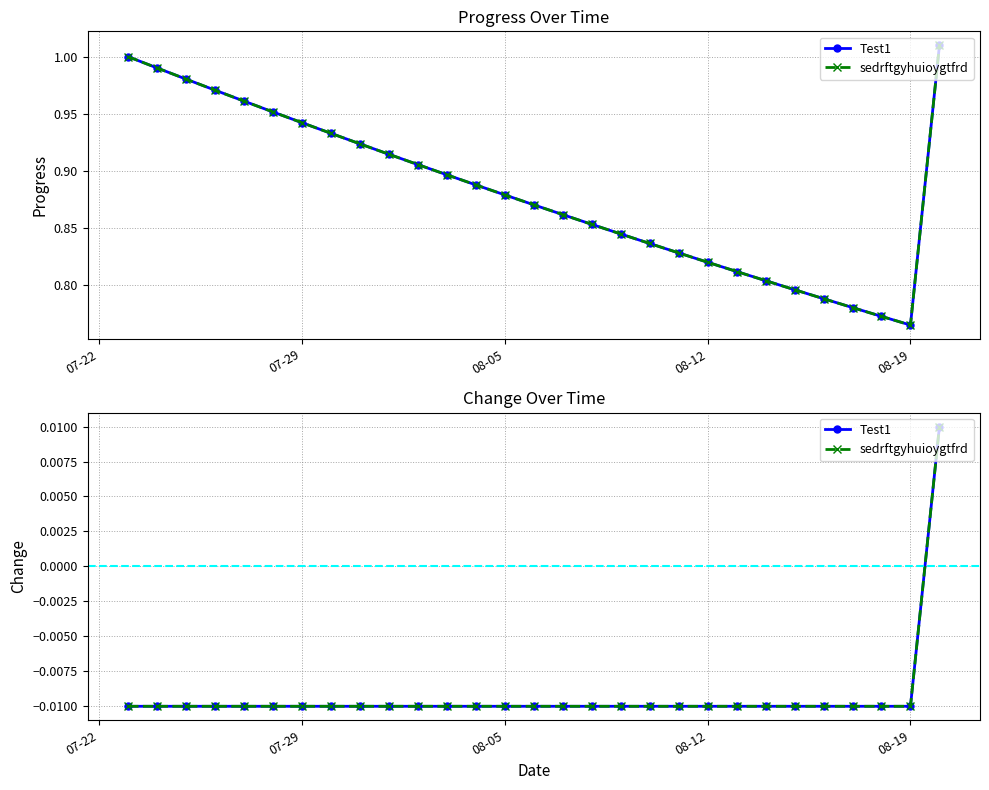

True or false: sedrftgyhuioygtfrd and Test1 intersect in this chart.

False